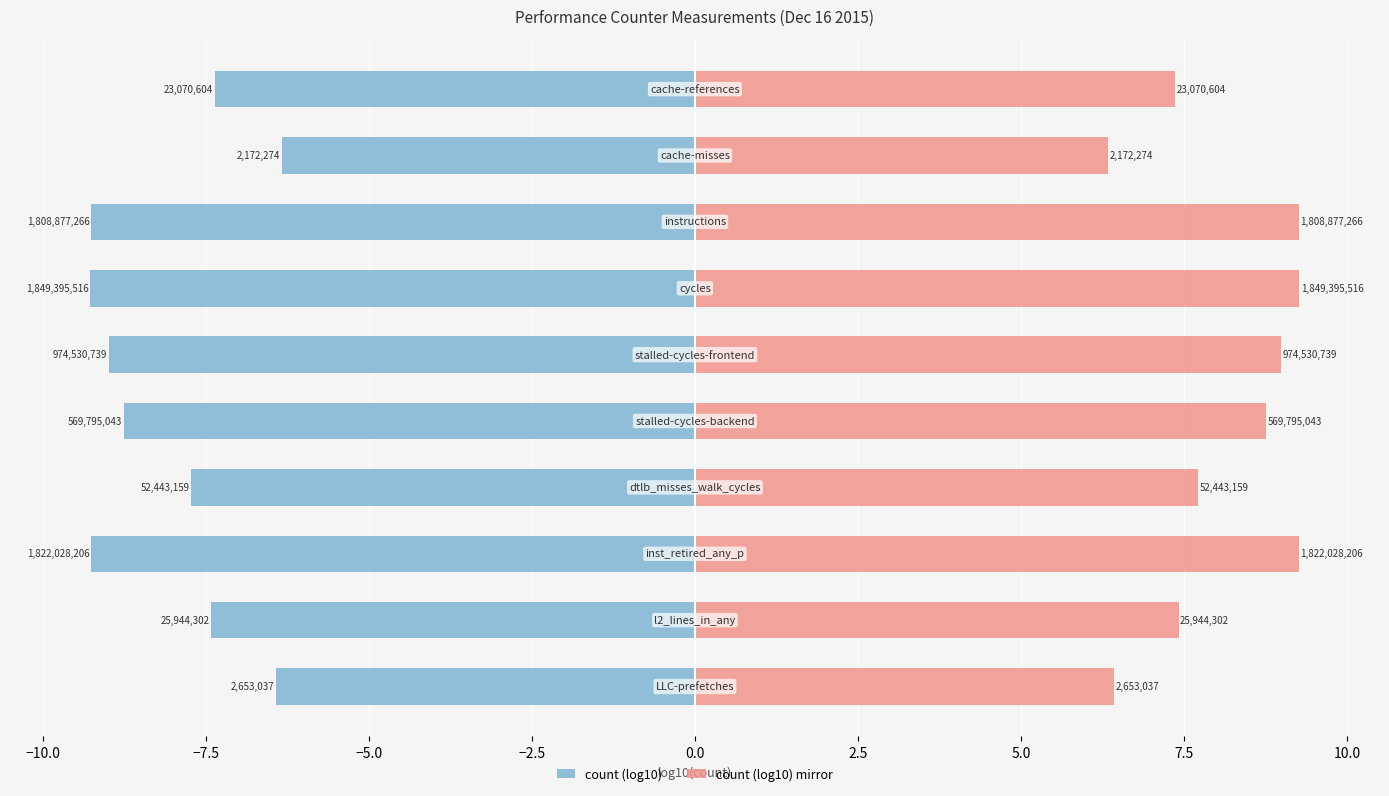

How many distinct data groups are displayed?

2